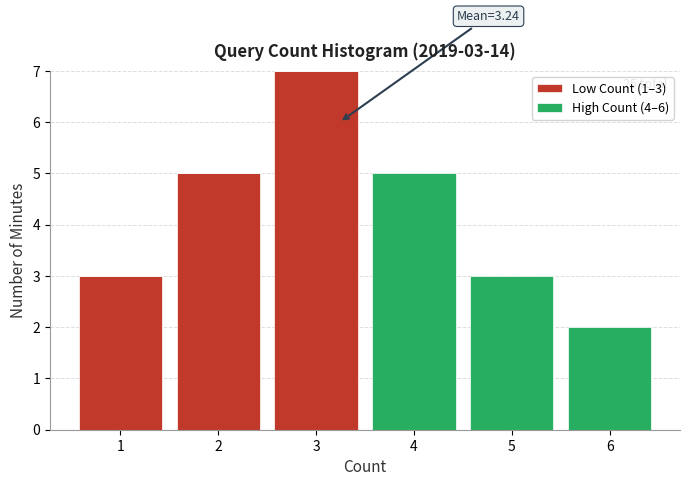

Which range on the x-axis has the tallest stacked bar (by total height)?

2.5 to 3.5